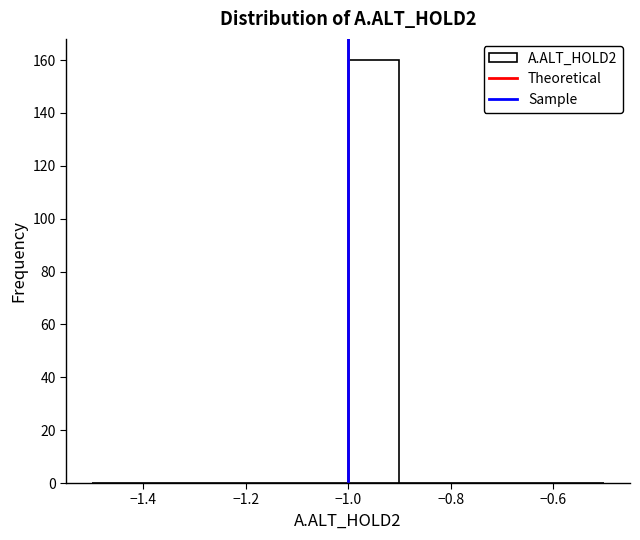

Over which range of the x-axis is the bar tallest?

-1.0 to -0.9